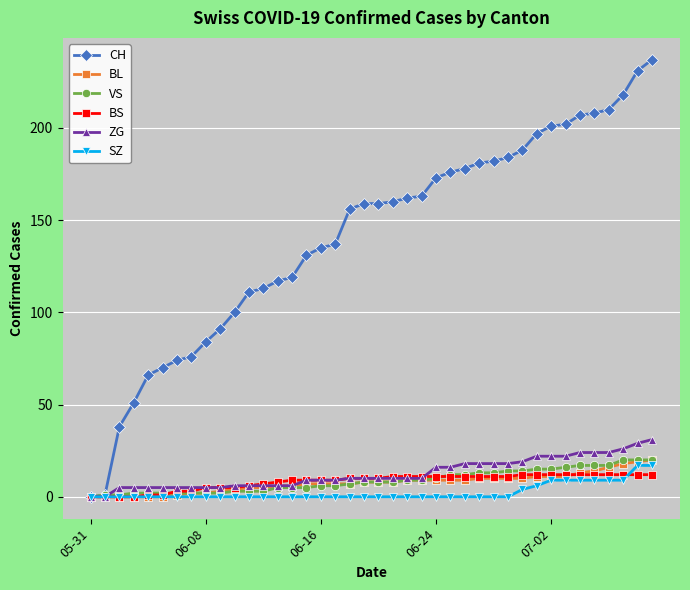

What is the difference between the maximum and minimum values in the BS series?

12